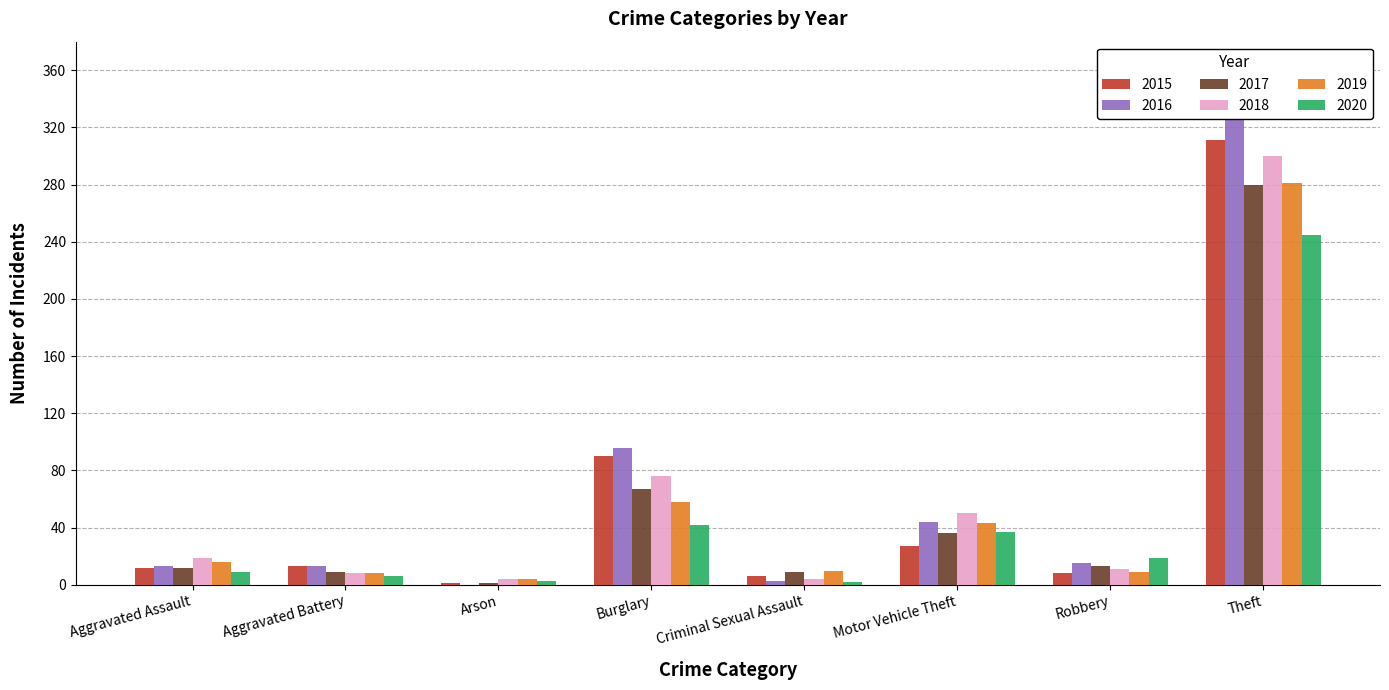

Rank the categories by 2020 value from lowest to highest.

Criminal Sexual Assault, Arson, Aggravated Battery, Aggravated Assault, Robbery, Motor Vehicle Theft, Burglary, Theft